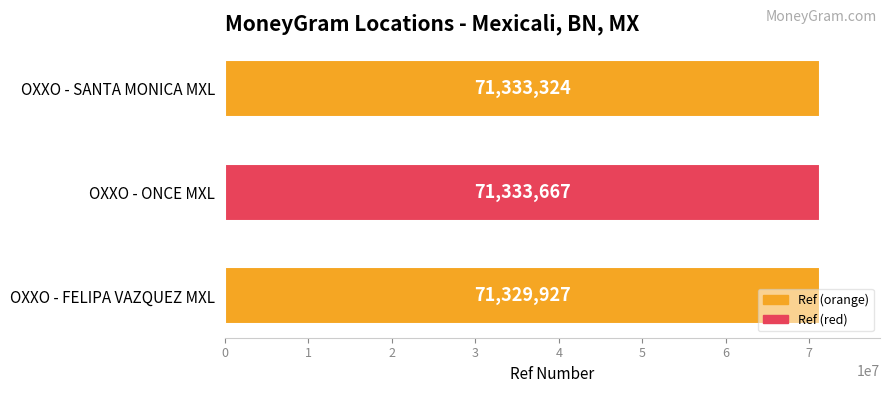

What is the change in value from OXXO - FELIPA VAZQUEZ MXL to OXXO - ONCE MXL?

+3740